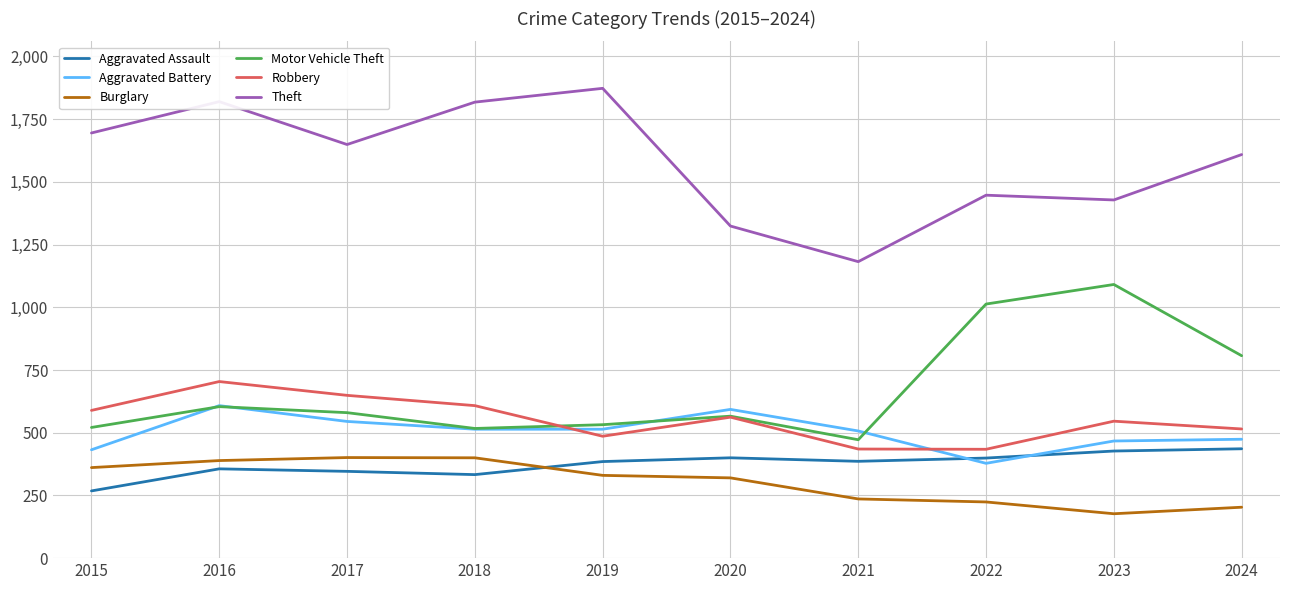

What is the spread (max minus min) of values at 2016?

1464